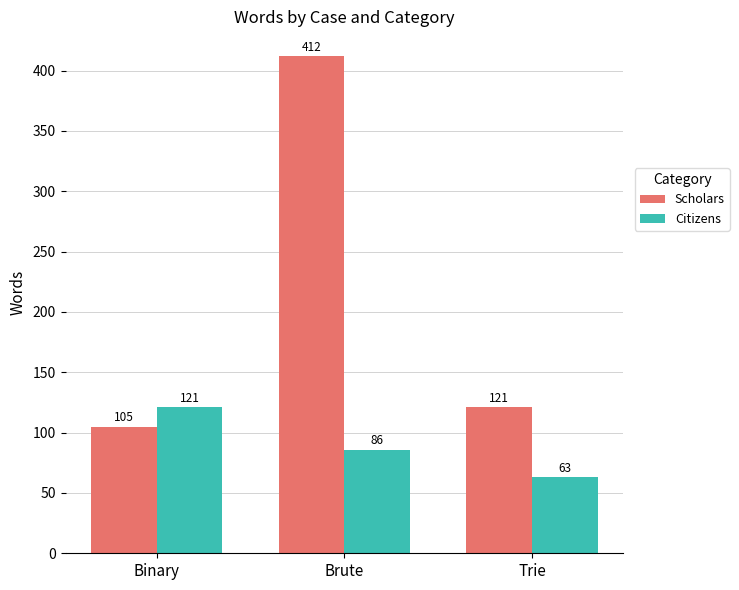

What is the minimum value for Citizens?

63